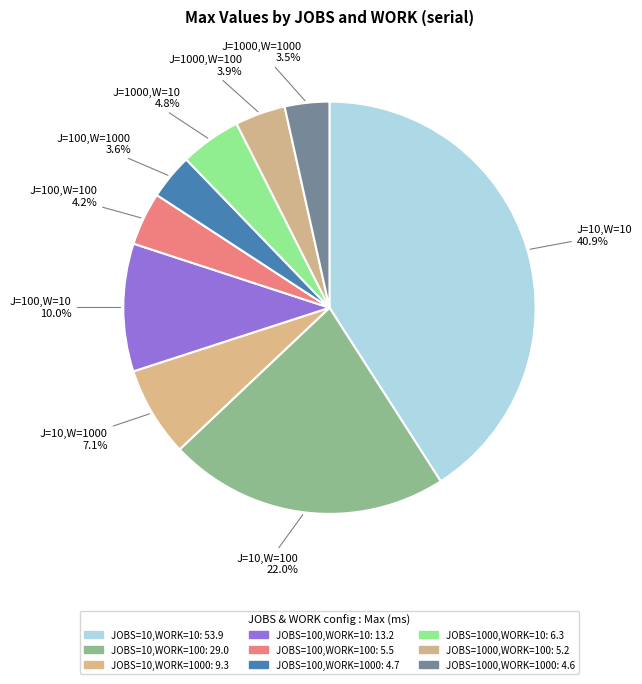

Which category has the biggest portion of the pie?

JOBS=10,WORK=10